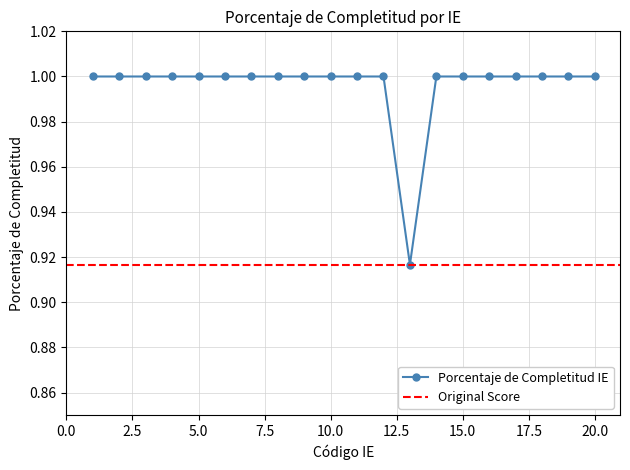

Which label corresponds to the largest value in the chart?

1